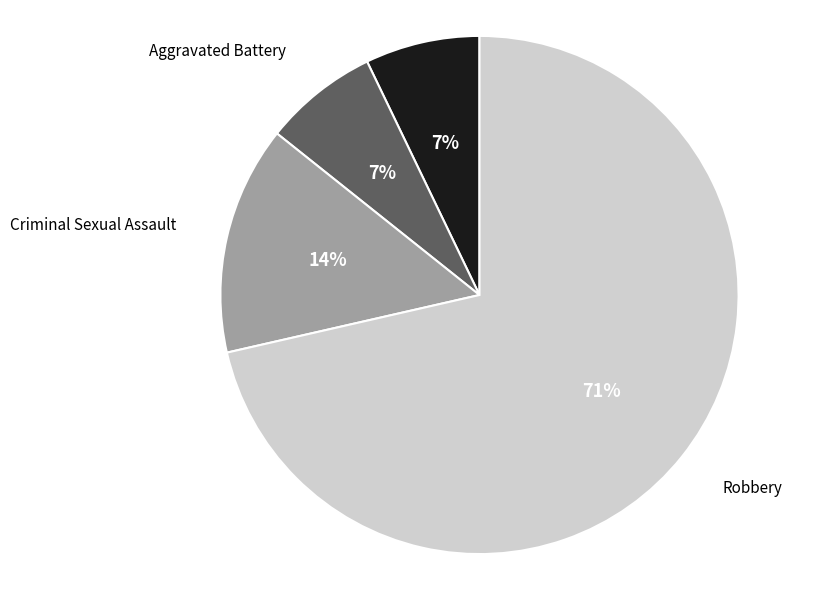

How many segments does this pie chart have?

4